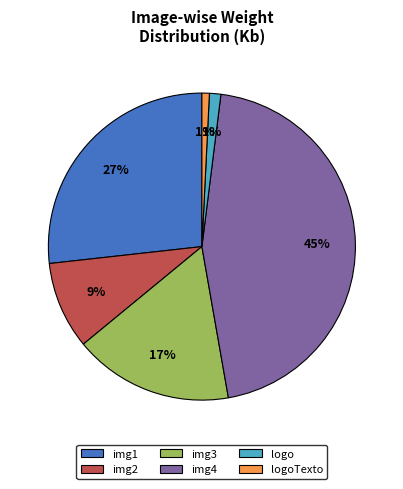

To the nearest percent, what percentage of the pie is logoTexto?

1%